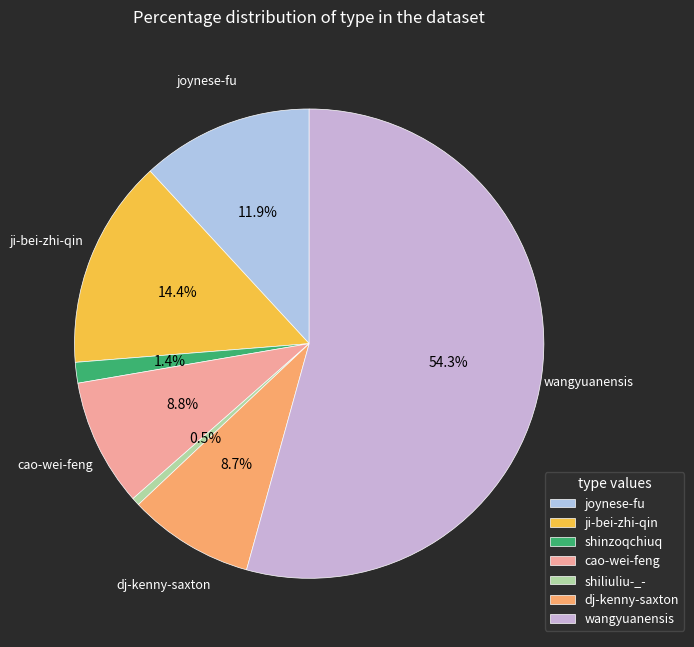

To the nearest percent, what portion does wangyuanensis represent?

54%